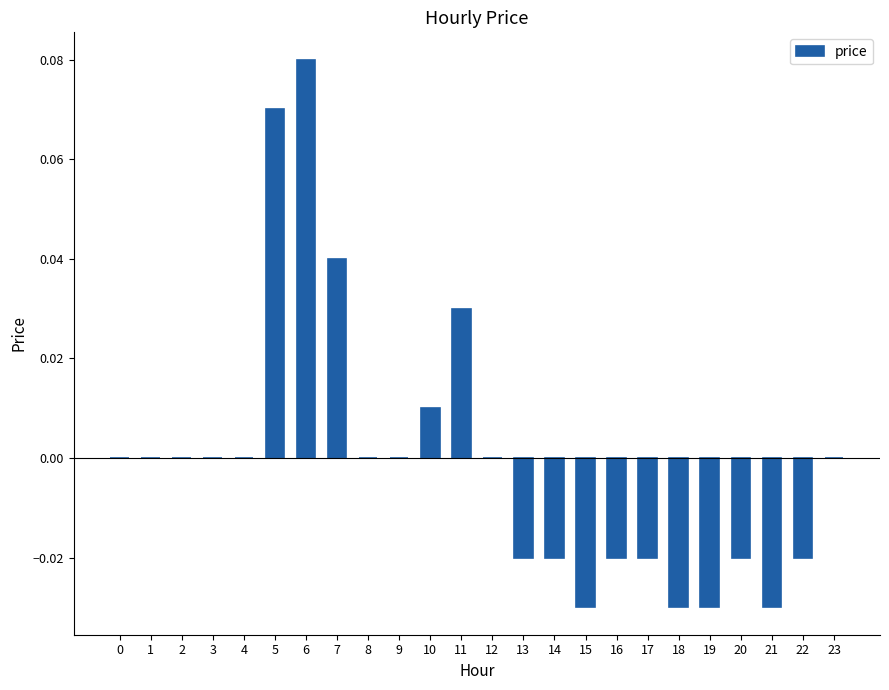

Which has a higher value, 10 or 16?

10